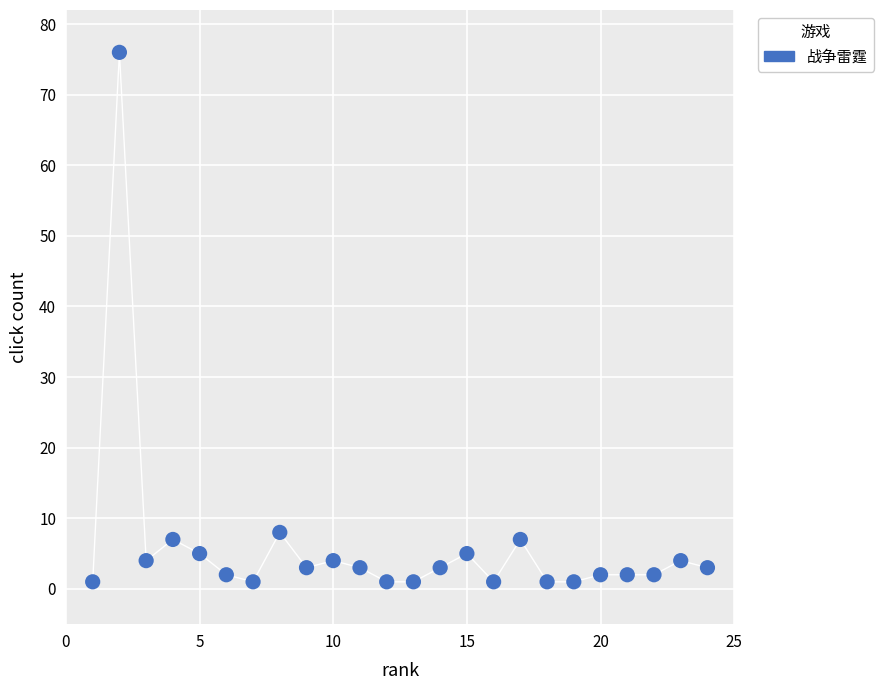

What Y value in the scatter plot is closest to 38?

8